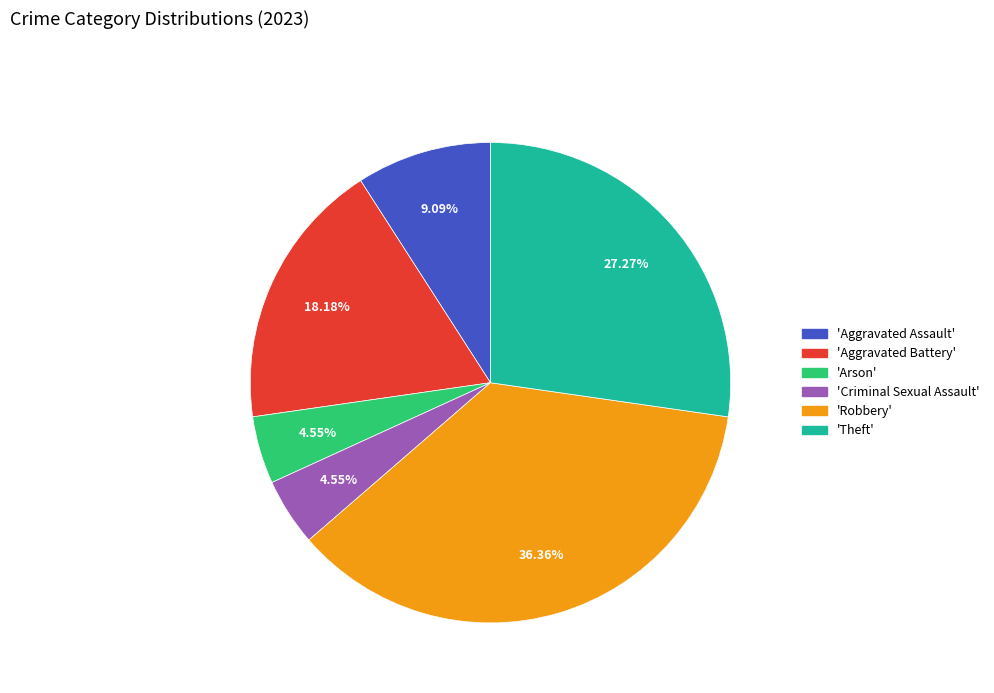

Is there any slice that represents more than half of the pie?

No